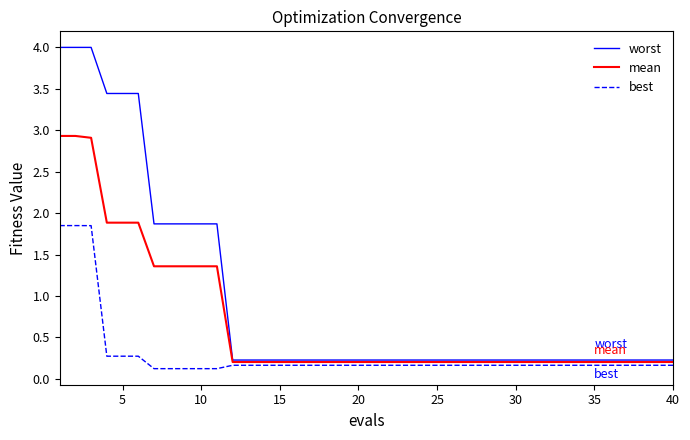

List the series in order of their peak value, highest first.

worst, mean, best